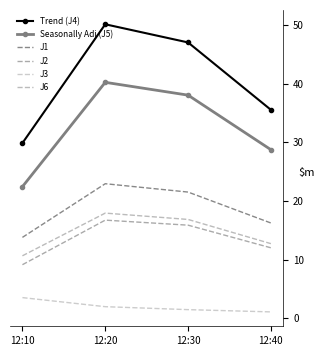

At which category does the chart reach its minimum across all series?

12:40